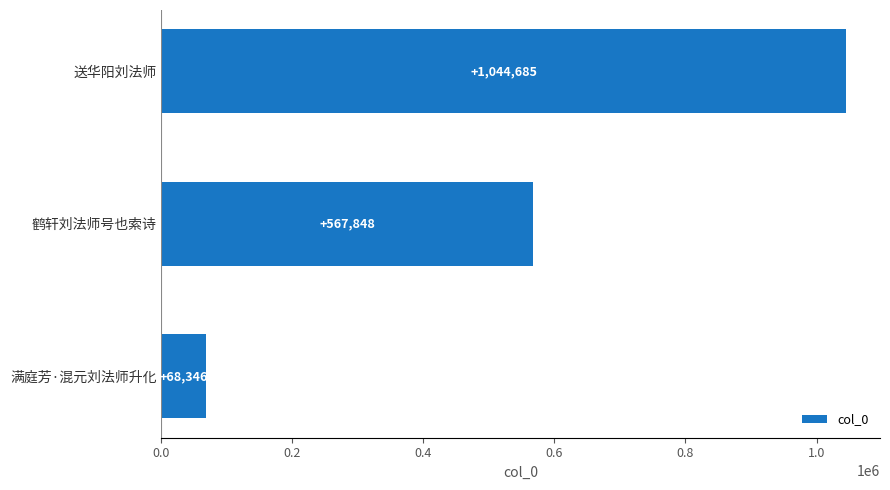

Count the number of data series in this chart.

1